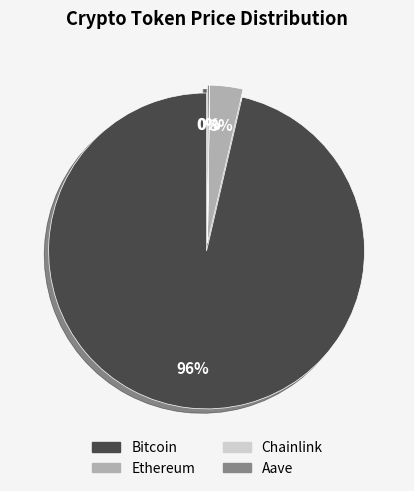

To the nearest percent, what portion does Bitcoin represent?

96%